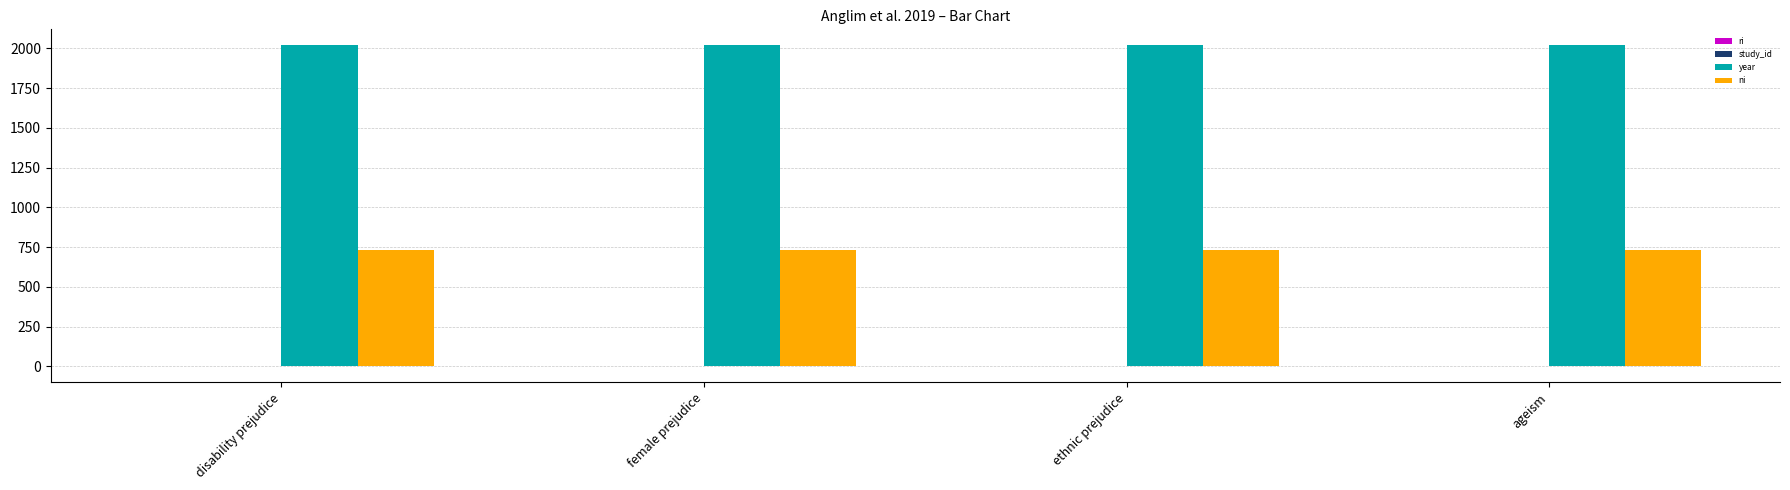

The value of ni at disability prejudice is 1115.3. True or false?

False